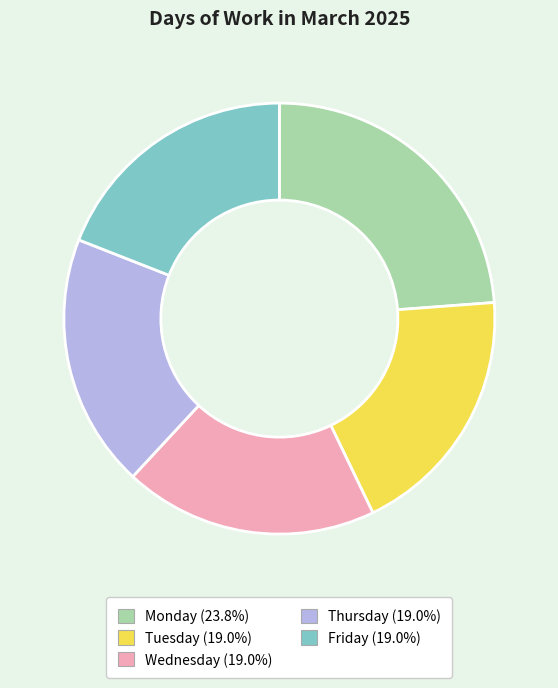

Is it true that Friday is 28% of the pie?

False